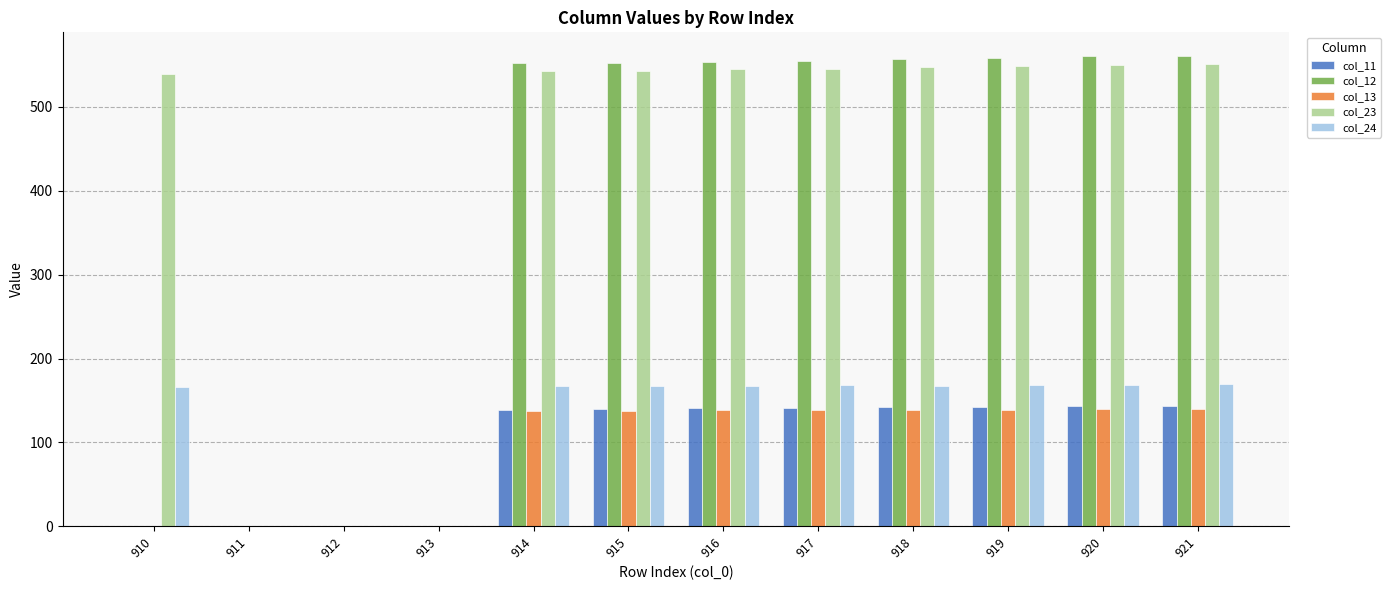

Count the number of data series in this chart.

5